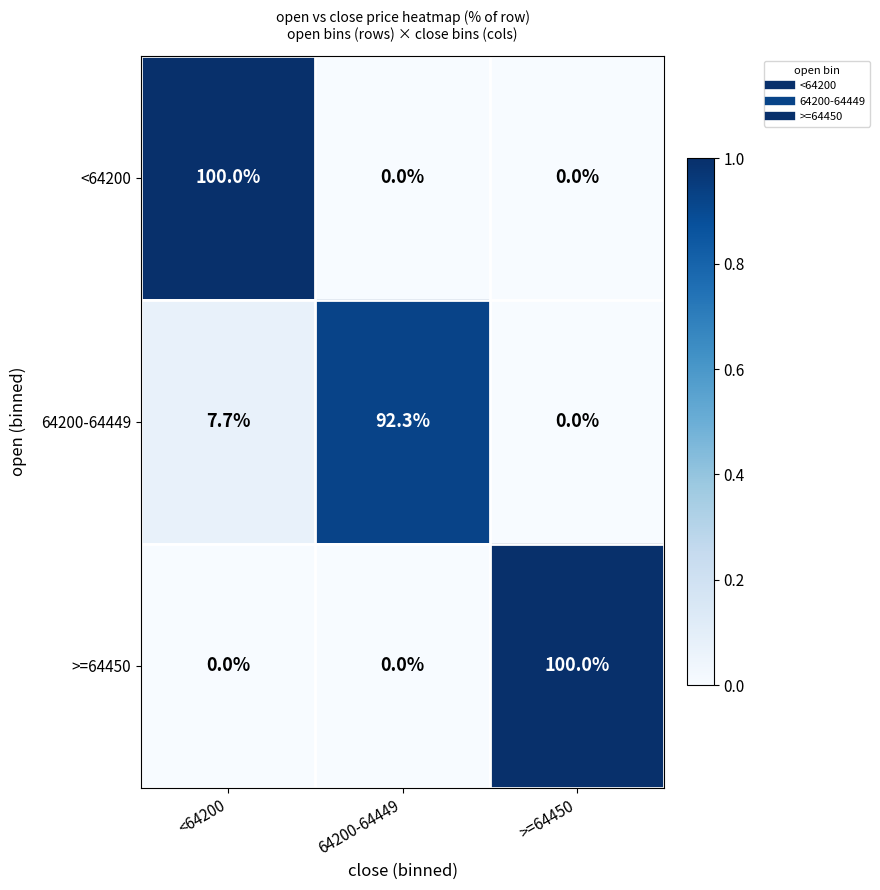

Reading right to left, extract all data points from this chart.

<64200: >=64450=0.0	64200-64449=0.0	<64200=100.0
64200-64449: >=64450=0.0	64200-64449=92.3	<64200=7.7
>=64450: >=64450=100.0	64200-64449=0.0	<64200=0.0